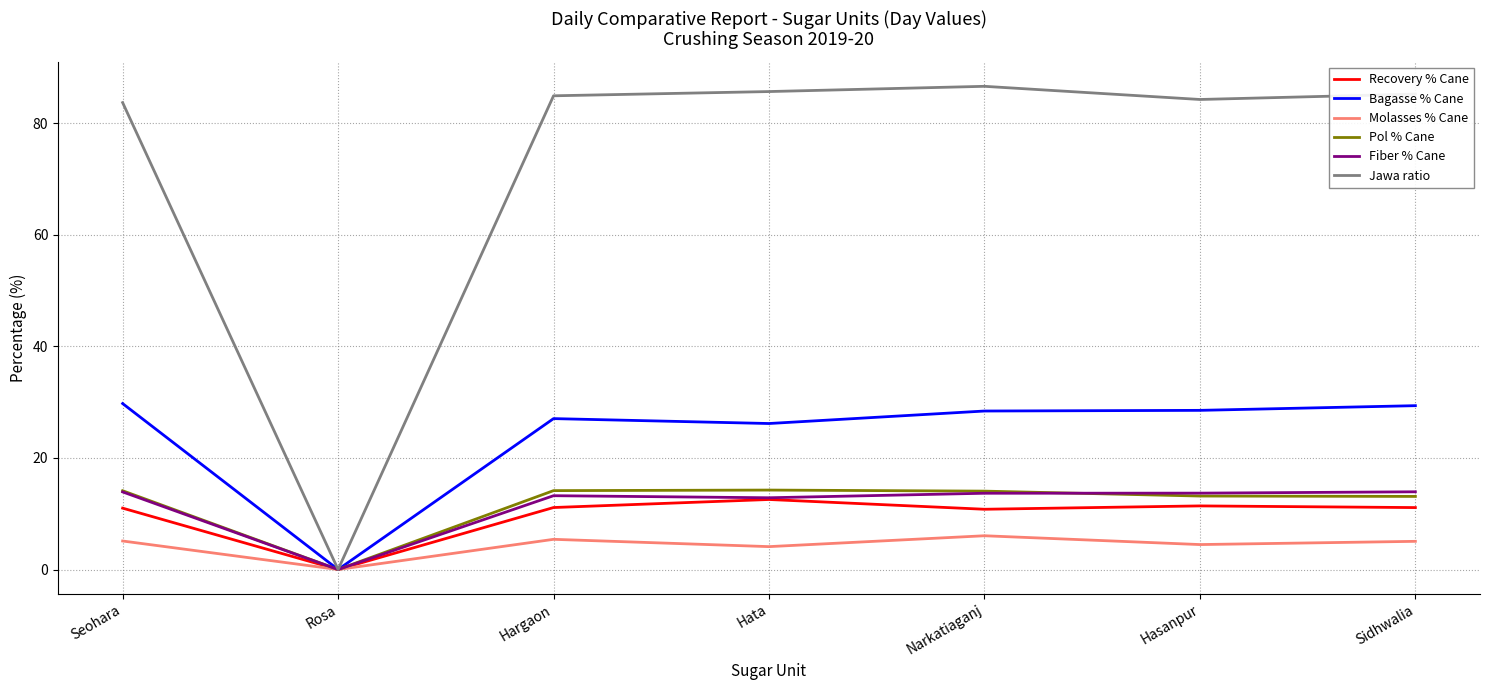

What position from the right is Hasanpur?

2